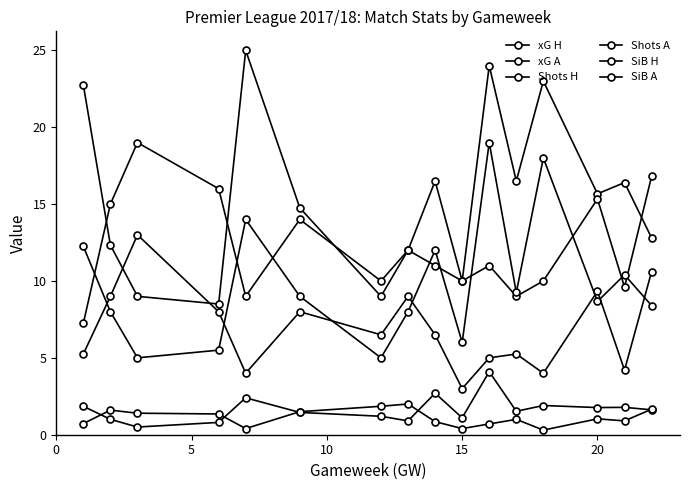

What is the highest value of the xG H series?

4.1